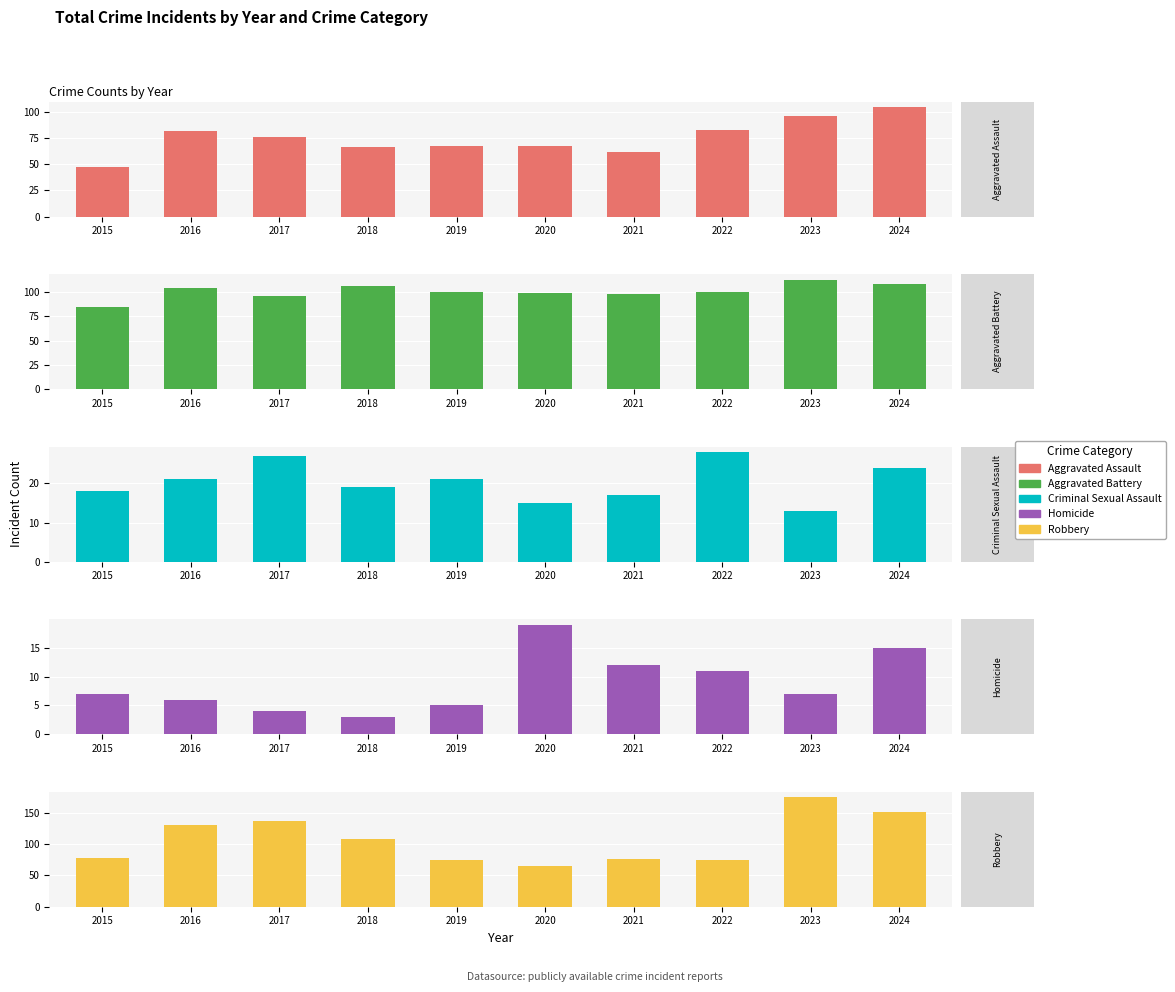

What is the value of the Aggravated Battery bar at the 7th from the left?

98